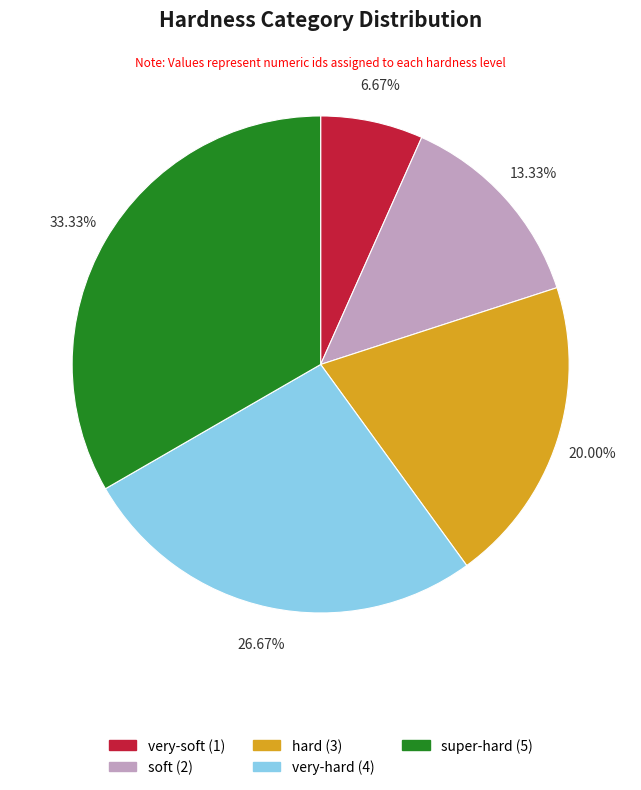

Count the number of slices in the pie.

5